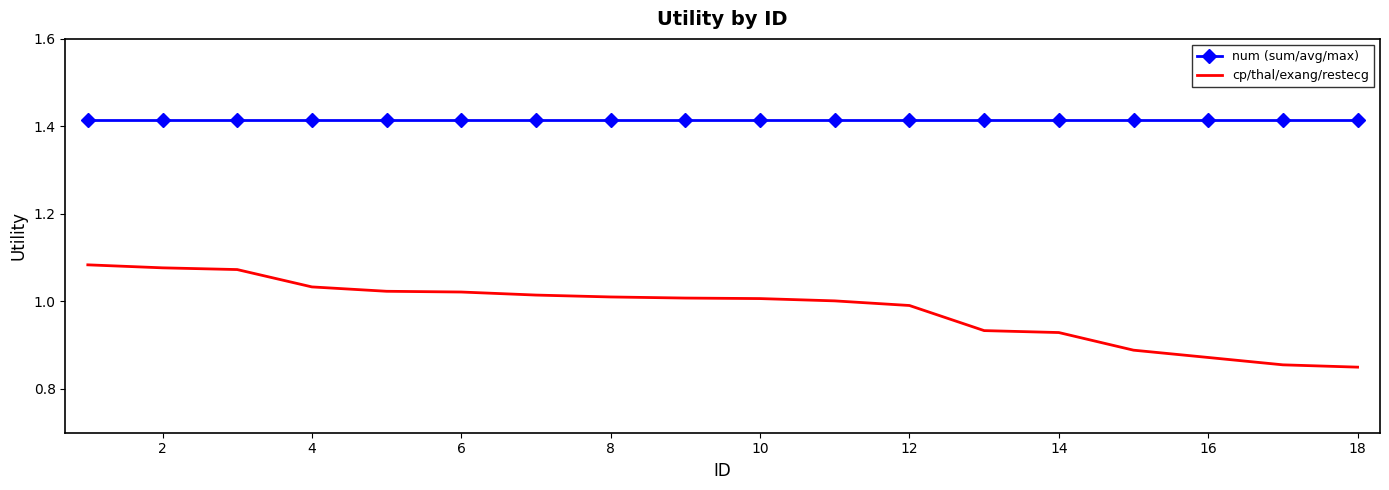

True or false: cp/thal/exang/restecg and num (sum/avg/max) cross at least once.

False